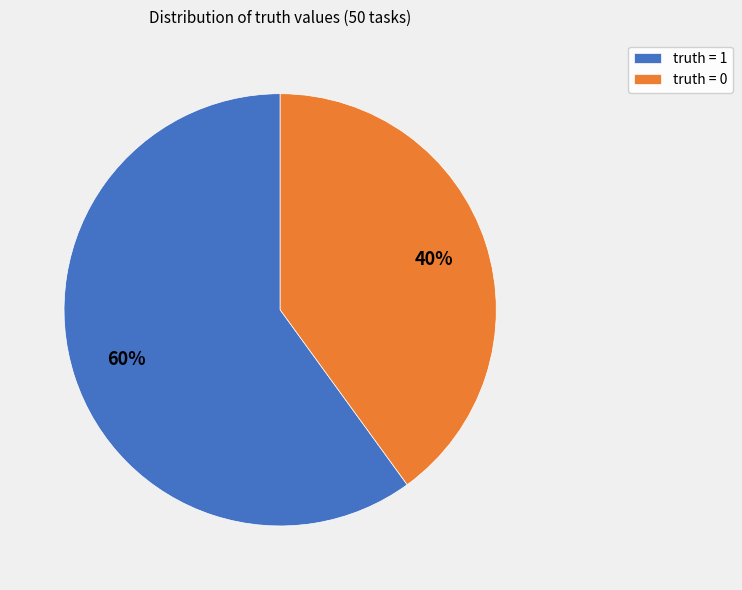

Do truth = 0 and truth = 1 together represent more than half of the pie?

Yes